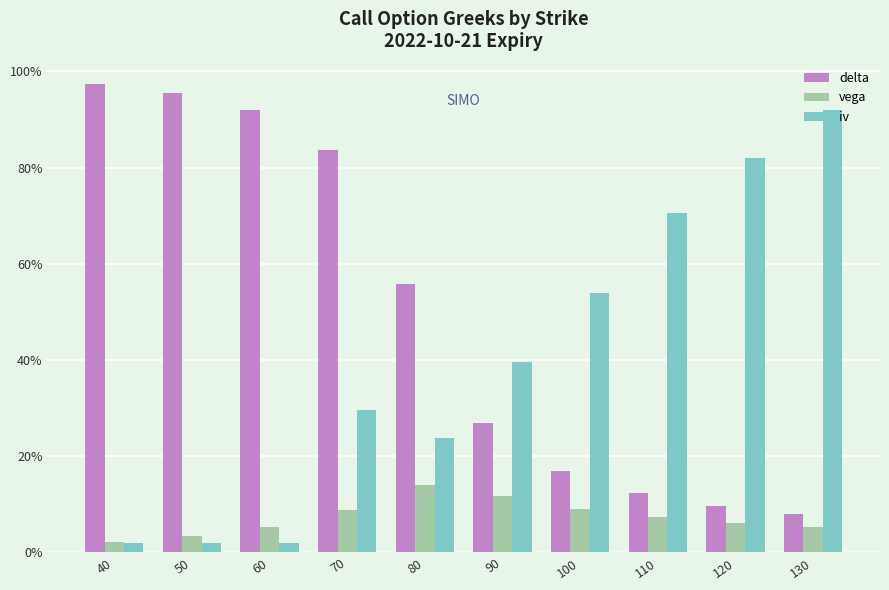

What are all the series names shown in the legend?

delta, vega, iv